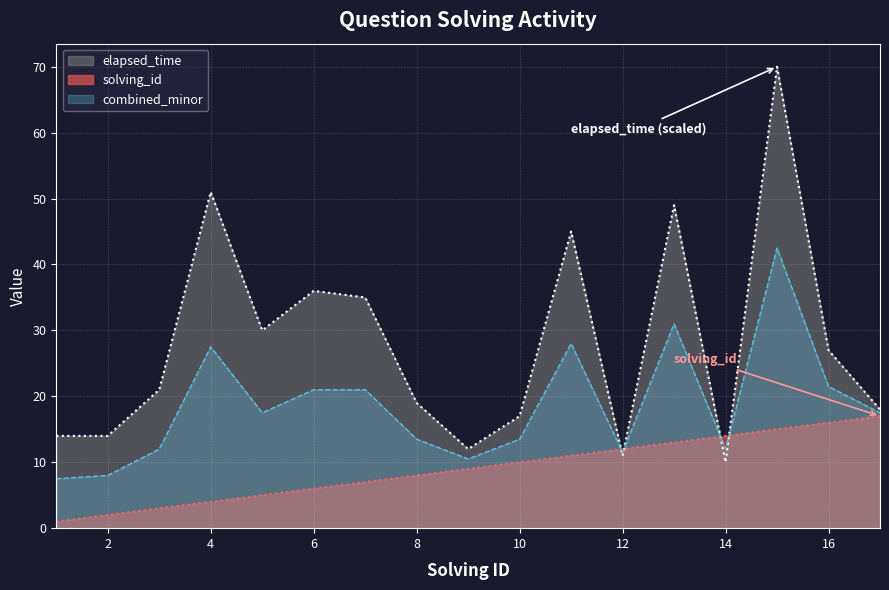

Rank the series by their maximum value, from highest to lowest.

elapsed_time, combined_minor, solving_id